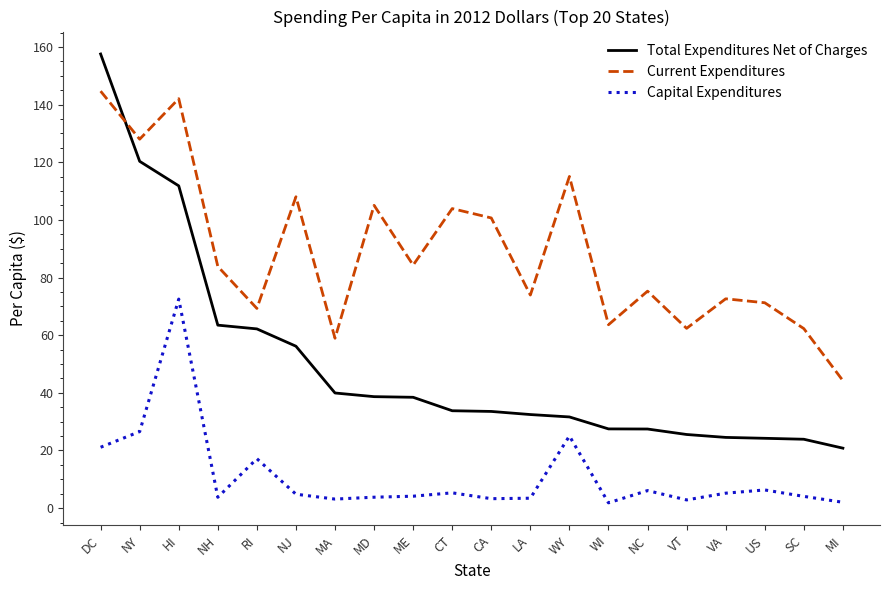

What is the difference between the Current Expenditures values at NY and ME?

43.7